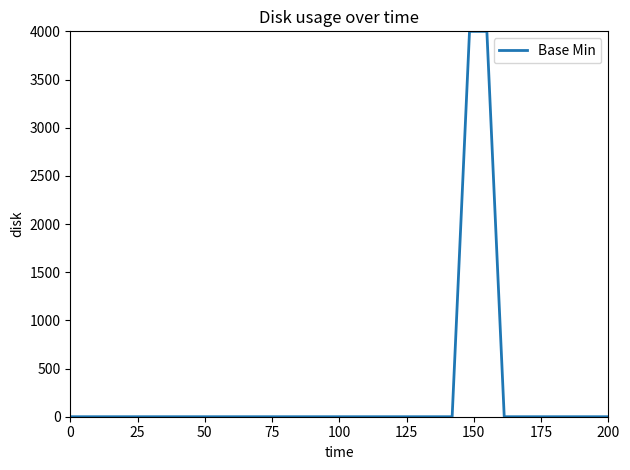

What is the maximum value shown in the chart?

4000